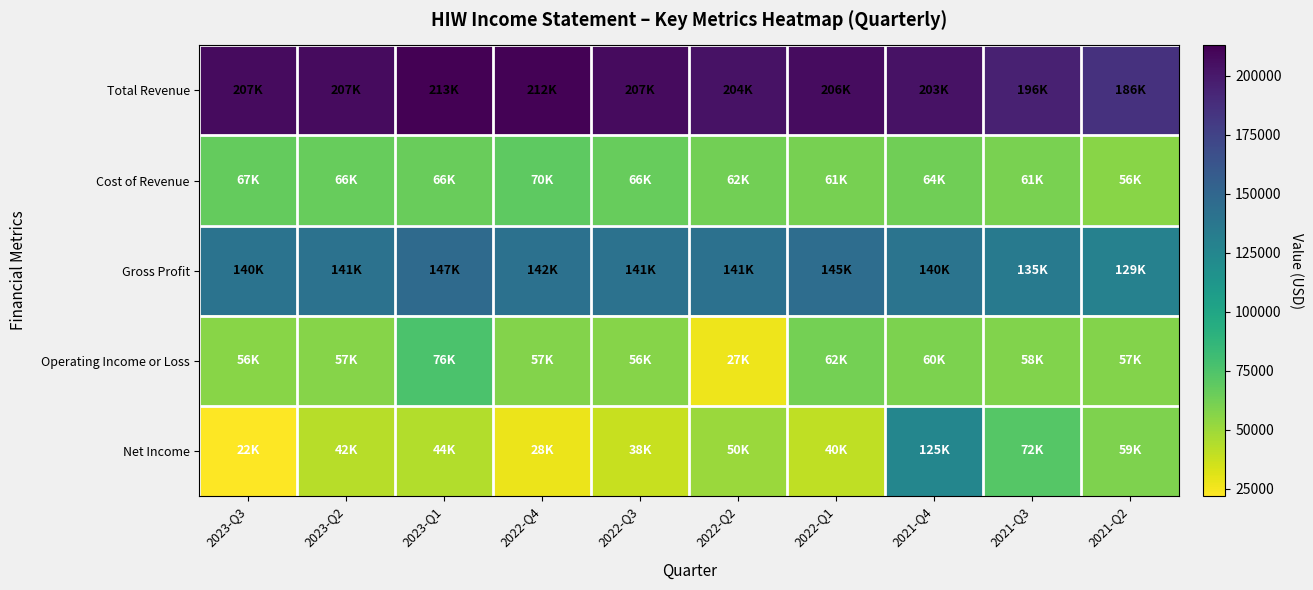

Which series has the largest range (max minus min)?

Net Income